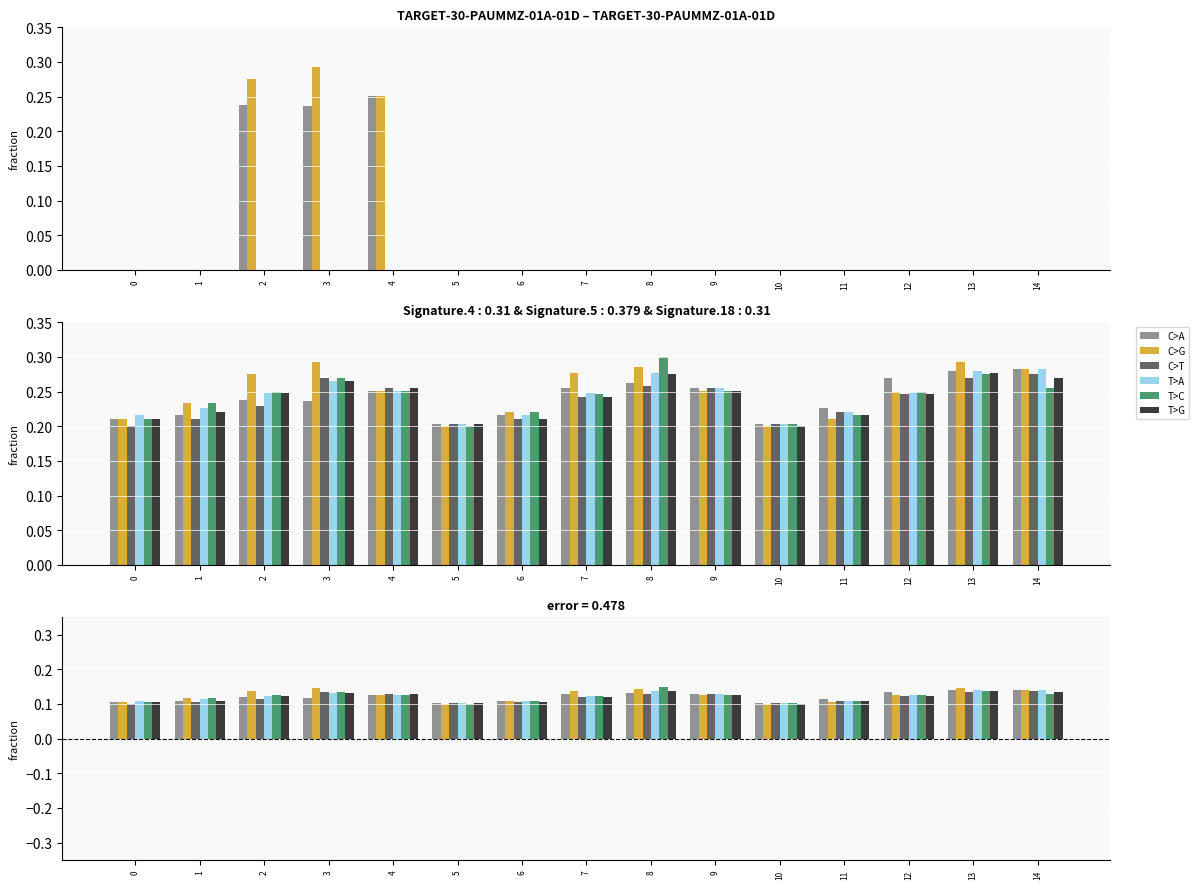

Reading left to right, extract all data points from this chart.

C>A: 0.1	0.1	0.1	0.1	0.1	0.1	0.1	0.1	0.1	0.1	0.1	0.1	0.1	0.1	0.1
C>G: 0.1	0.1	0.1	0.1	0.1	0.1	0.1	0.1	0.1	0.1	0.1	0.1	0.1	0.1	0.1
C>T: 0.1	0.1	0.1	0.1	0.1	0.1	0.1	0.1	0.1	0.1	0.1	0.1	0.1	0.1	0.1
T>A: 0.1	0.1	0.1	0.1	0.1	0.1	0.1	0.1	0.1	0.1	0.1	0.1	0.1	0.1	0.1
T>C: 0.1	0.1	0.1	0.1	0.1	0.1	0.1	0.1	0.1	0.1	0.1	0.1	0.1	0.1	0.1
T>G: 0.1	0.1	0.1	0.1	0.1	0.1	0.1	0.1	0.1	0.1	0.1	0.1	0.1	0.1	0.1